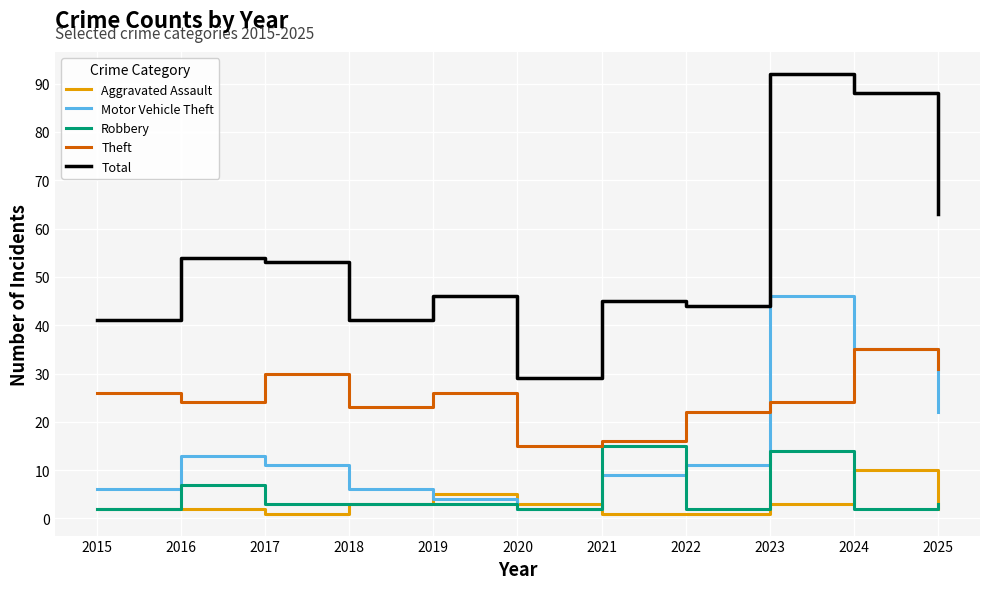

At which label does Theft reach its peak?

2024